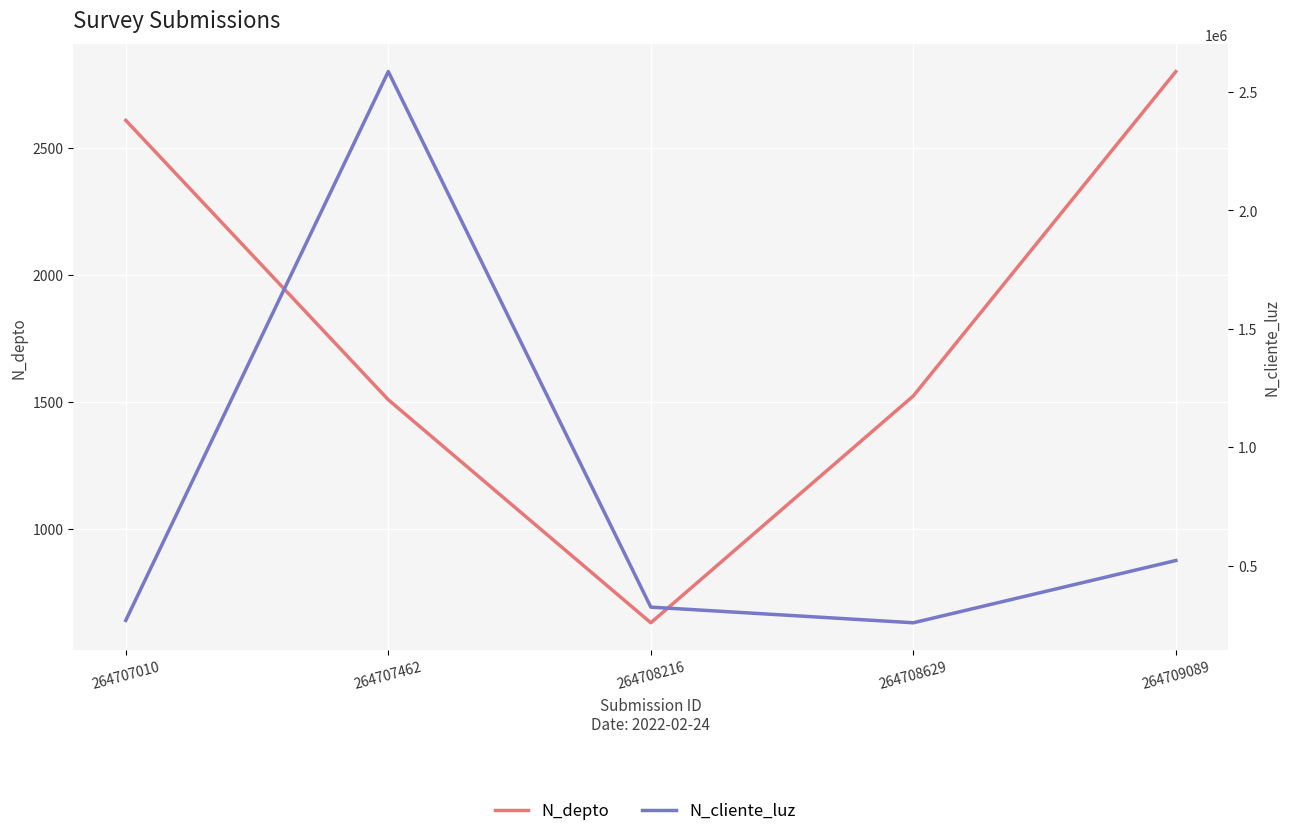

Reading left to right, extract all data points from this chart.

N_depto: 2608	1508	630	1523	2800
N_cliente_luz: 268734	2586314	324732	258663	521566